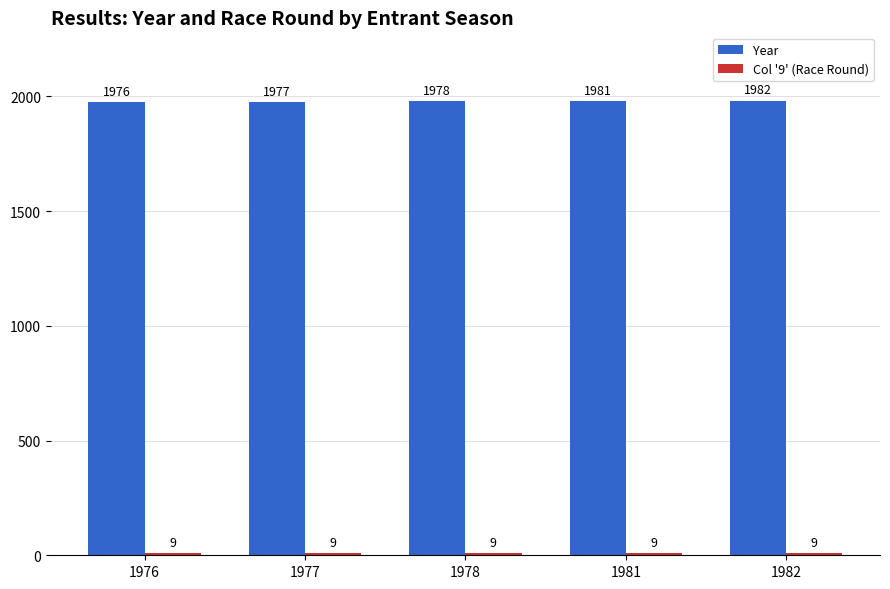

How many values in the Year series are below 1978?

2